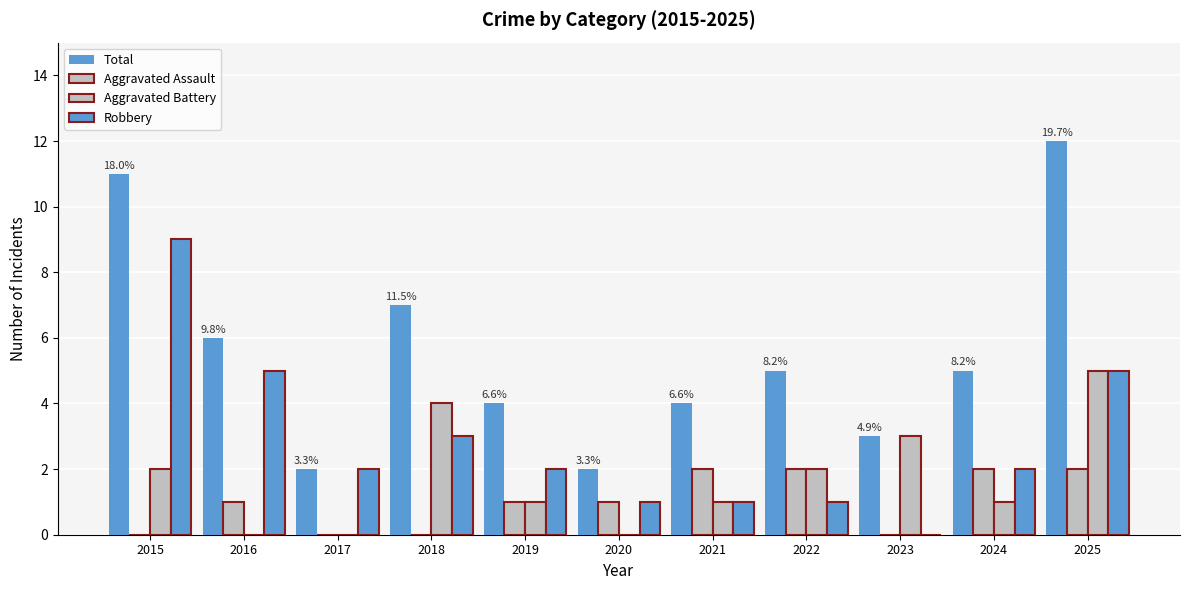

The value of Aggravated Battery at 2018 is 6. True or false?

False